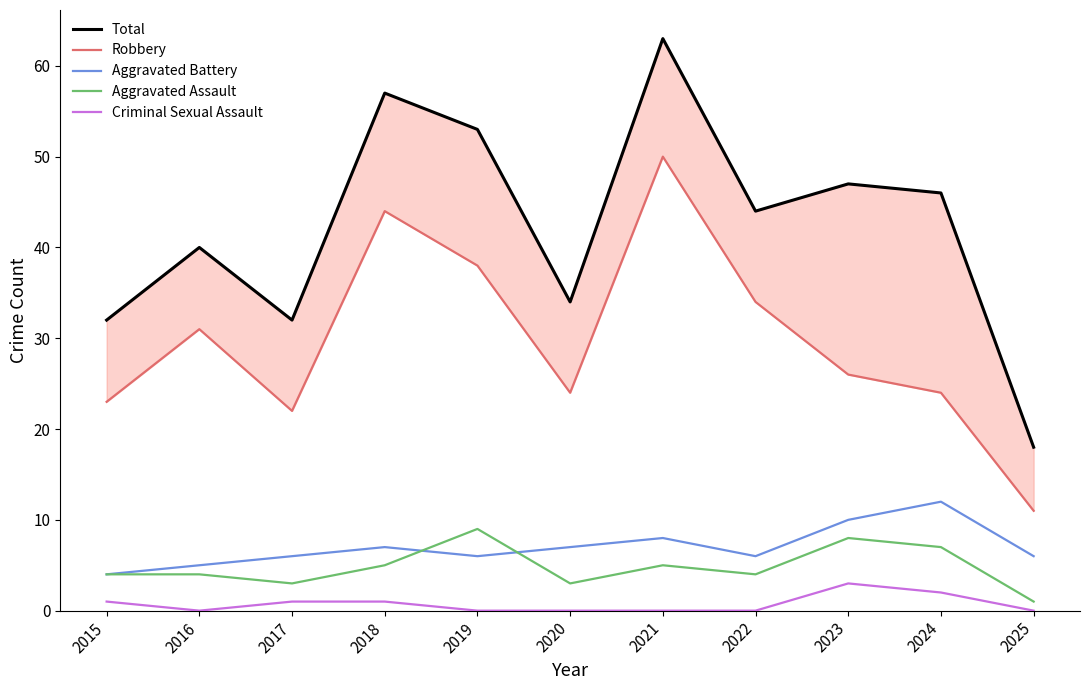

Rank the categories by Robbery value from lowest to highest.

2025, 2017, 2015, 2020, 2024, 2023, 2016, 2022, 2019, 2018, 2021